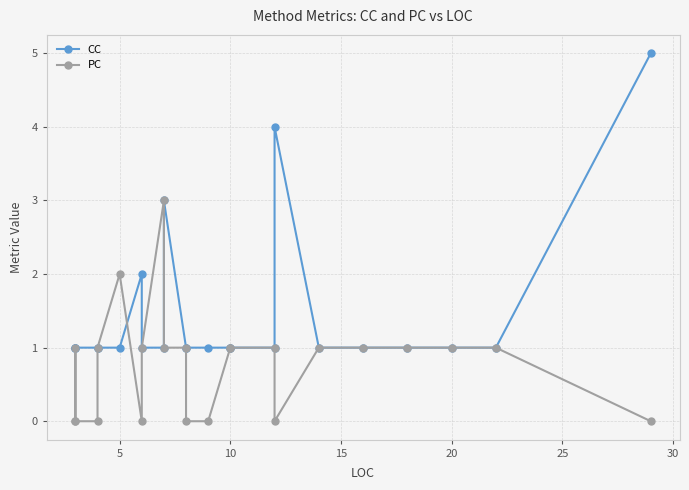

What is the sum of the PC values at 5 and 10?

3